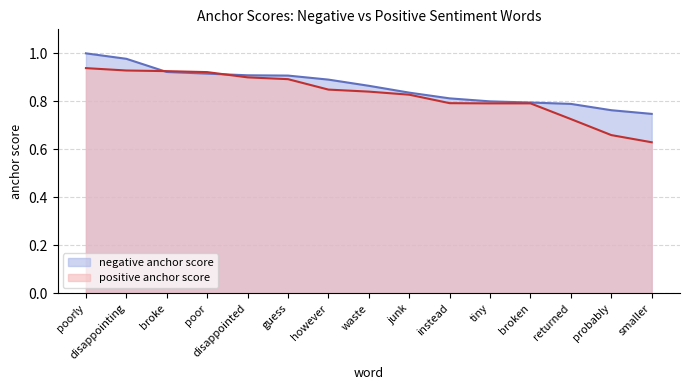

Is it true that positive anchor score equals 1.5 at broke?

False